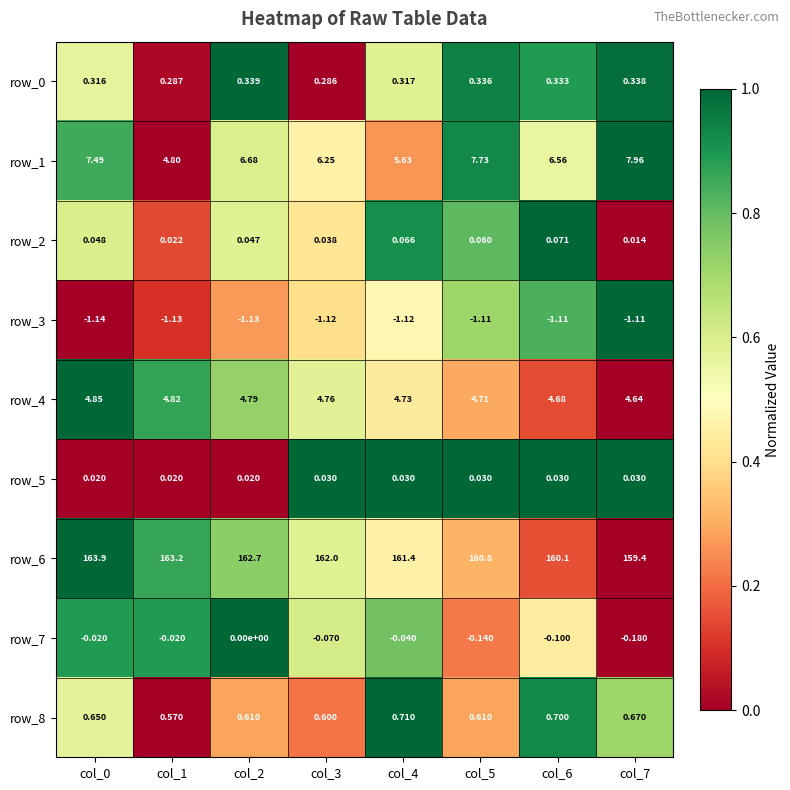

What is the total value across all series at col_2?

174.1